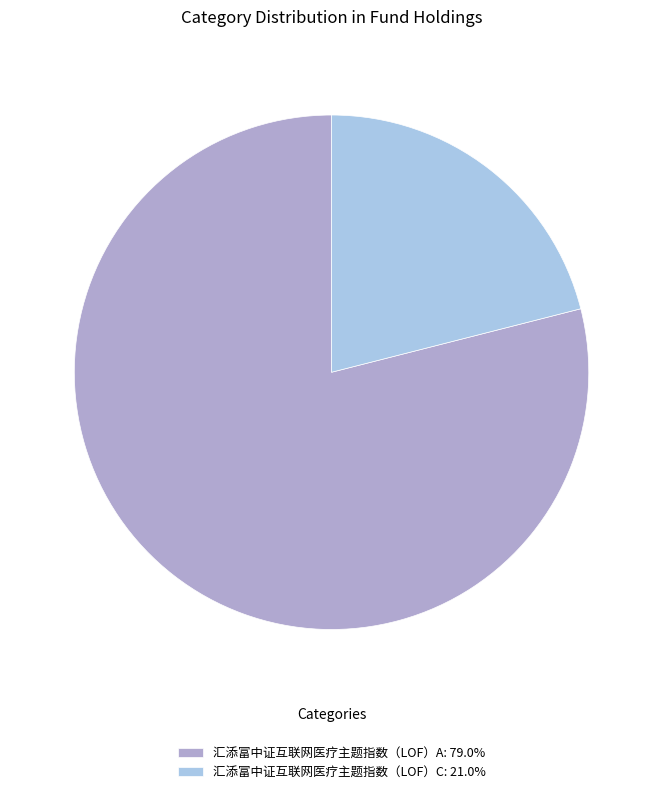

Count the number of slices in the pie.

2